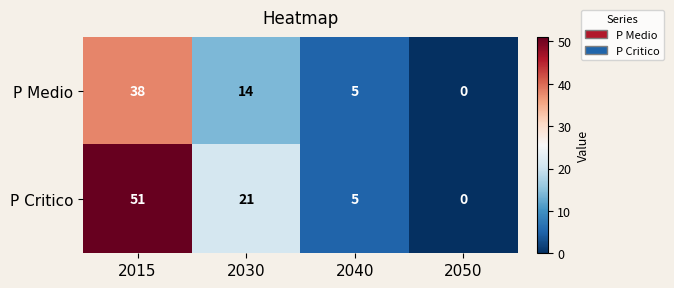

At which label does P Critico first exceed 21?

2015